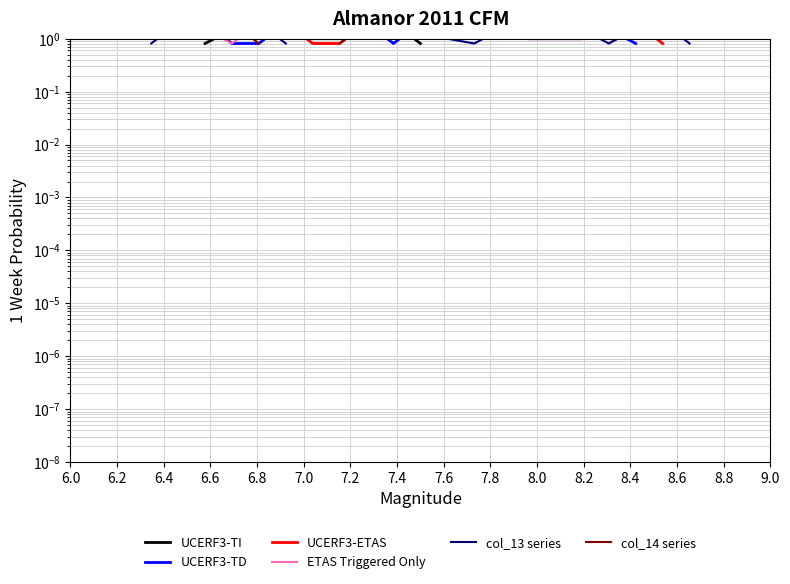

How many interior local peaks does the UCERF3-TD series have?

2